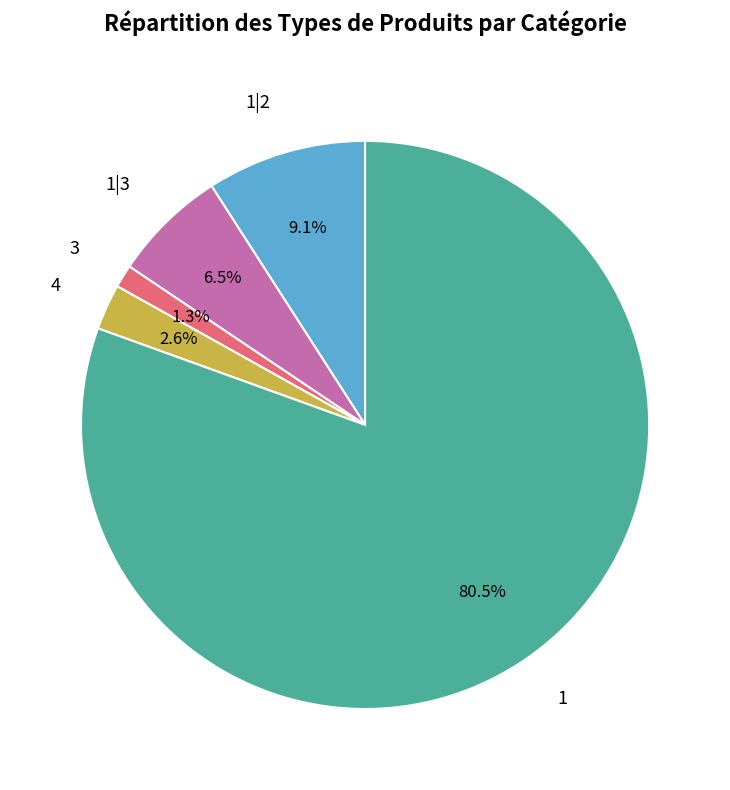

Between 4 and 1|2, which is larger?

1|2